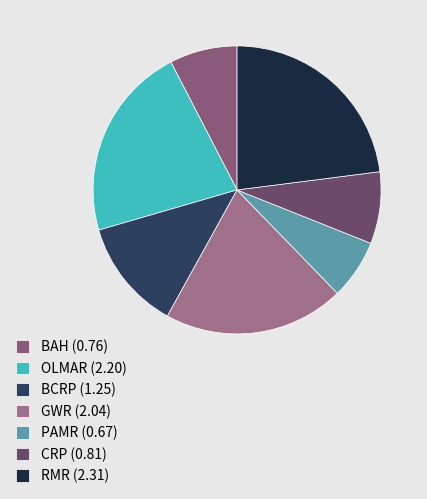

Do PAMR and BAH together represent more than half of the pie?

No